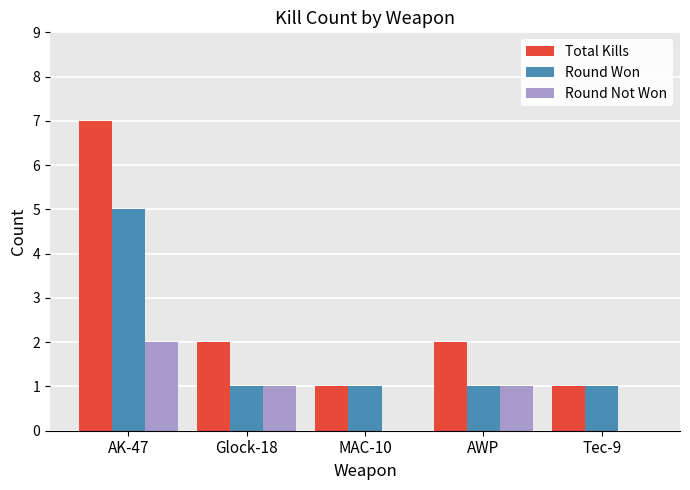

How many groups of bars are there?

5